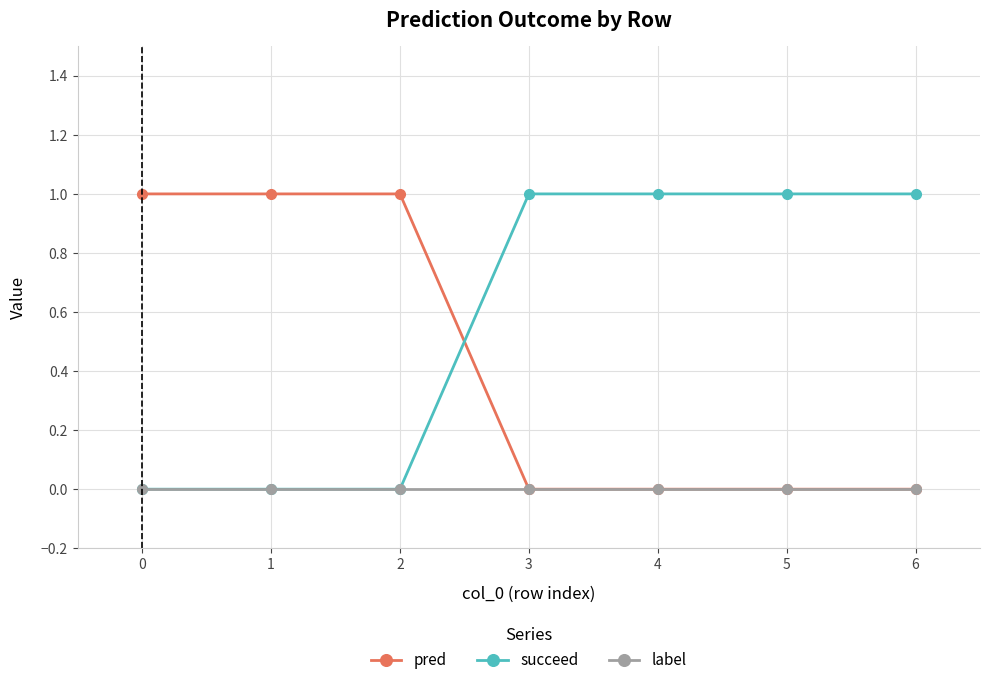

Is the value of label at 0 greater than the value of pred at 0?

No